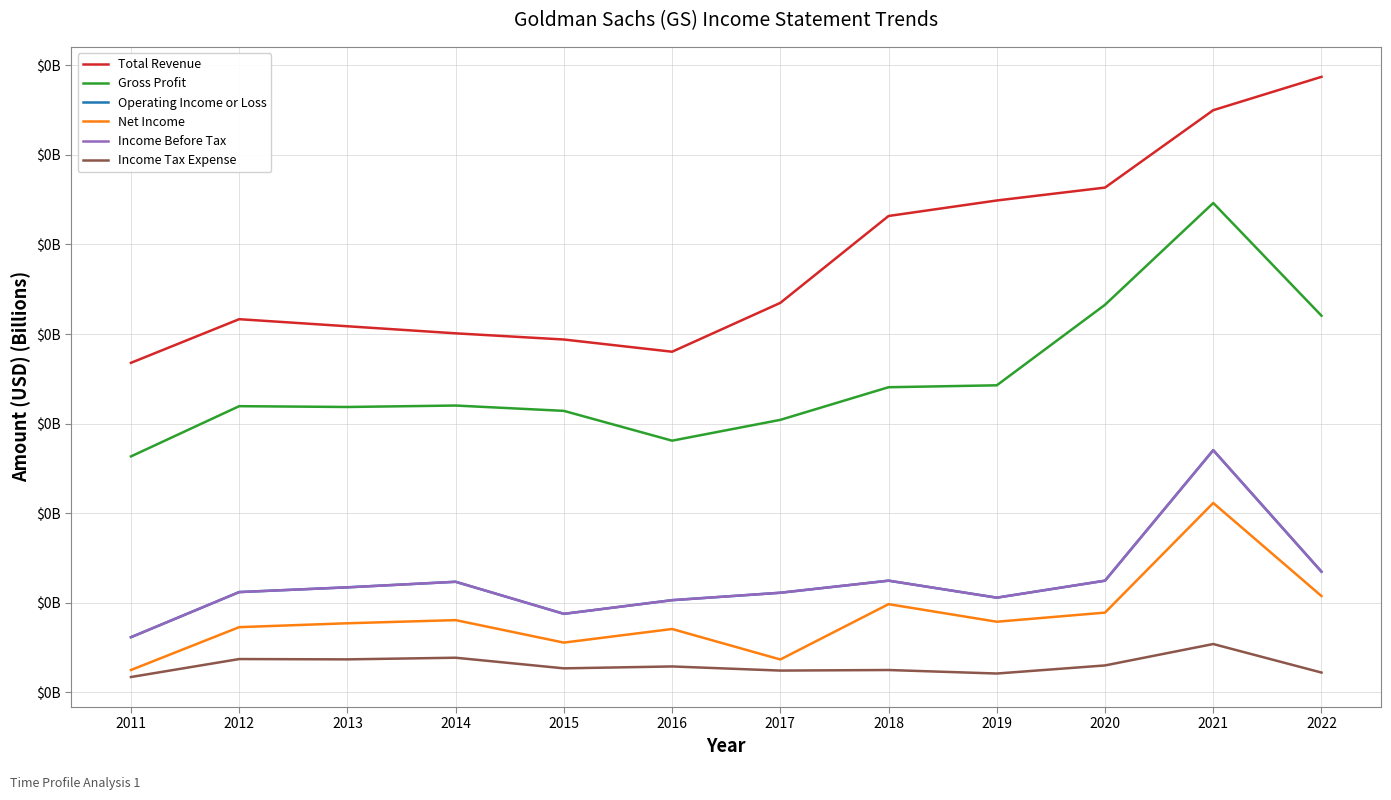

Is this an area chart (filled region under the line)?

No